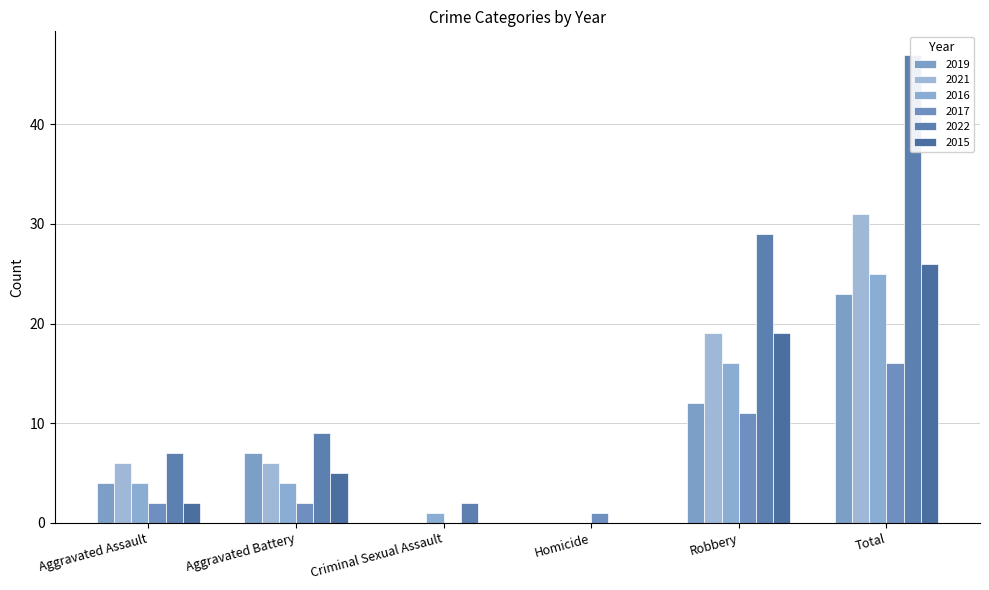

Rank the series by their maximum value, from lowest to highest.

2017, 2019, 2016, 2015, 2021, 2022